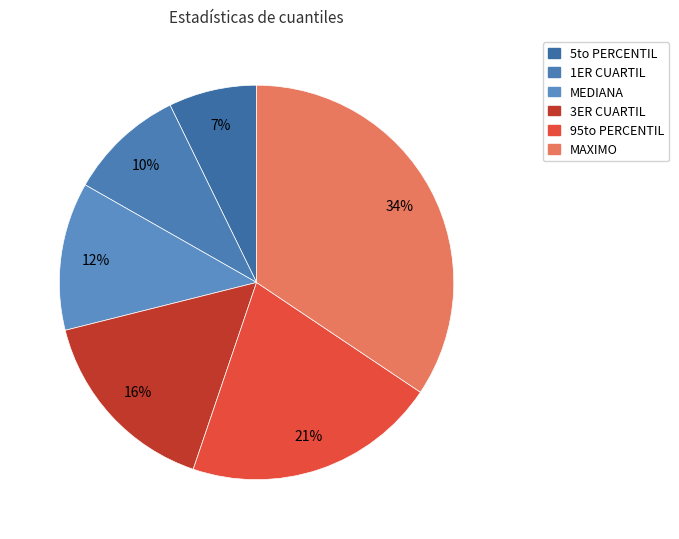

Is it true that 1ER CUARTIL is 20% of the pie?

False